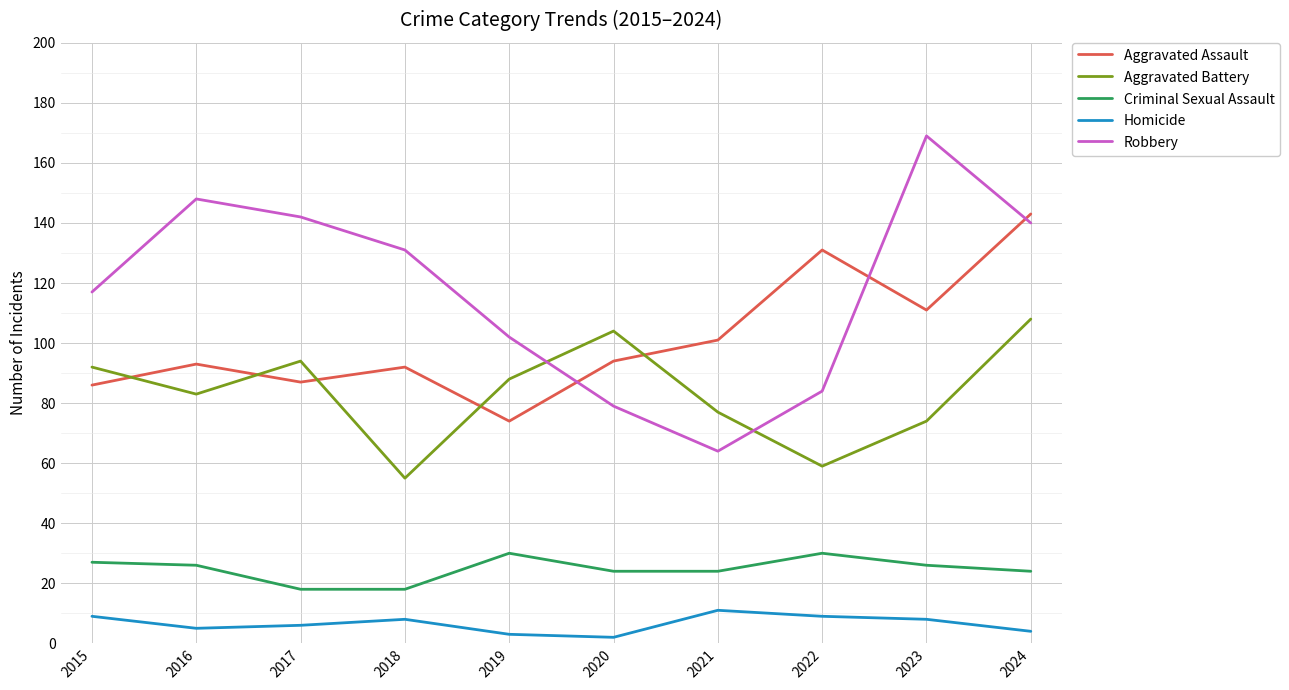

Reading left to right, transcribe all the data shown in this chart.

Aggravated Assault: 2015=86	2016=93	2017=87	2018=92	2019=74	2020=94	2021=101	2022=131	2023=111	2024=143
Aggravated Battery: 2015=92	2016=83	2017=94	2018=55	2019=88	2020=104	2021=77	2022=59	2023=74	2024=108
Criminal Sexual Assault: 2015=27	2016=26	2017=18	2018=18	2019=30	2020=24	2021=24	2022=30	2023=26	2024=24
Homicide: 2015=9	2016=5	2017=6	2018=8	2019=3	2020=2	2021=11	2022=9	2023=8	2024=4
Robbery: 2015=117	2016=148	2017=142	2018=131	2019=102	2020=79	2021=64	2022=84	2023=169	2024=140